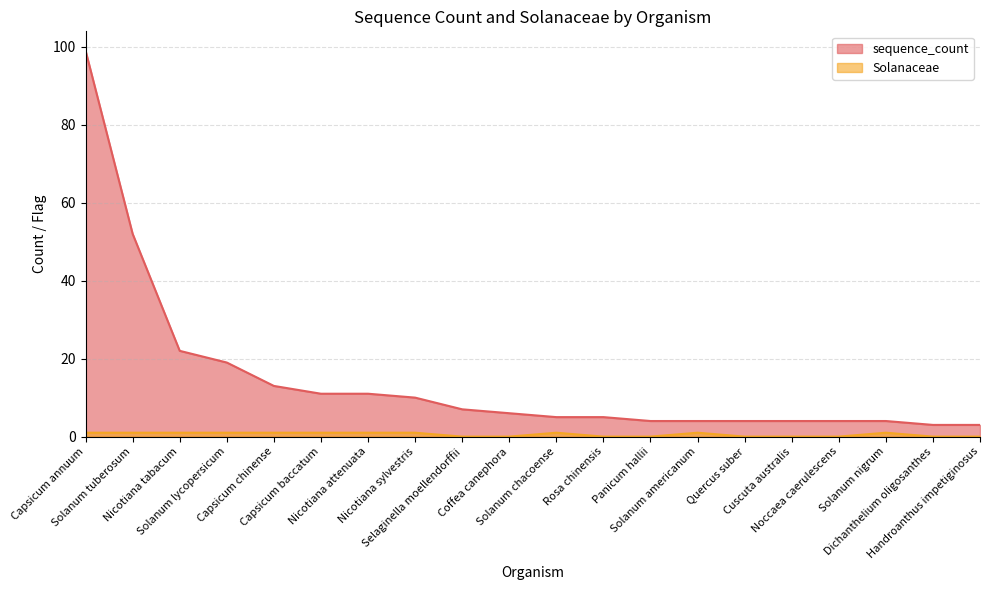

At which category is the sum across all series the highest?

Capsicum annuum